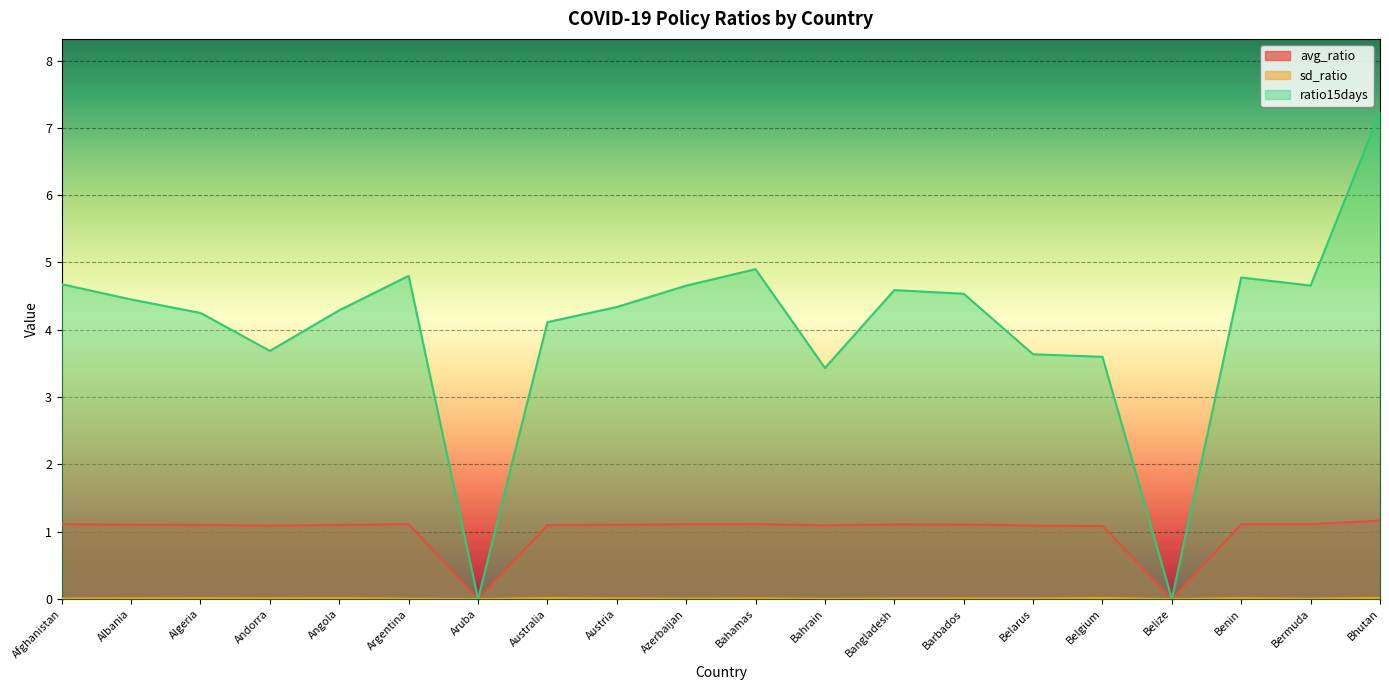

What is the label of the 16th point from the right?

Angola